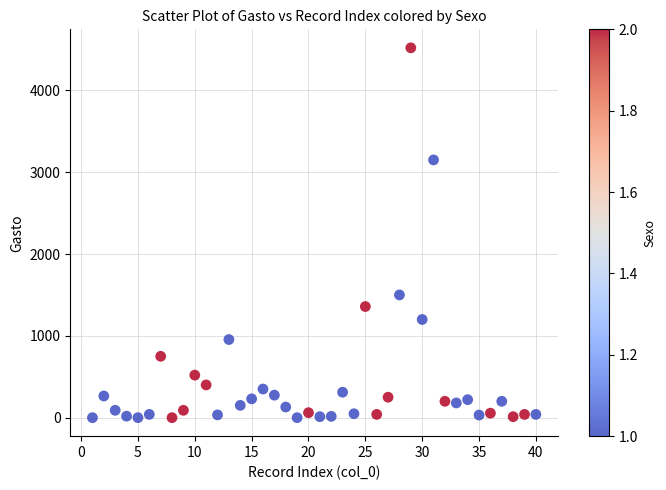

What Y value in the scatter plot is closest to 2260?

1500